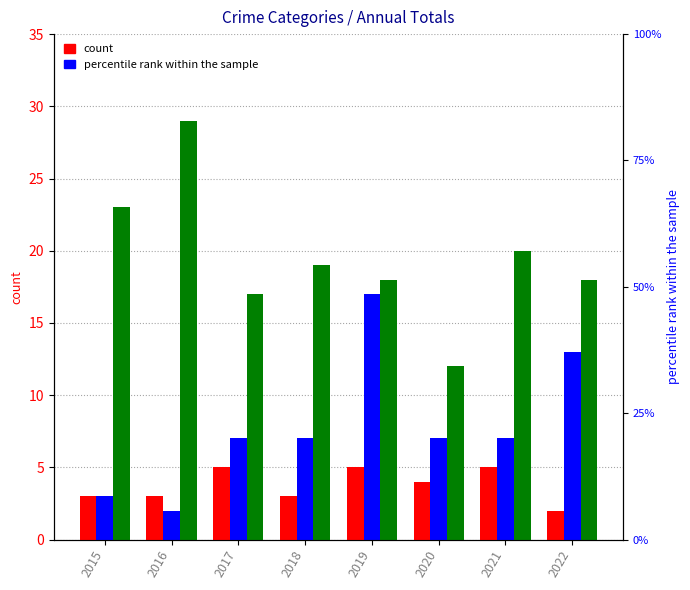

The Aggravated Battery series shows 7 at 2020. True or false?

True